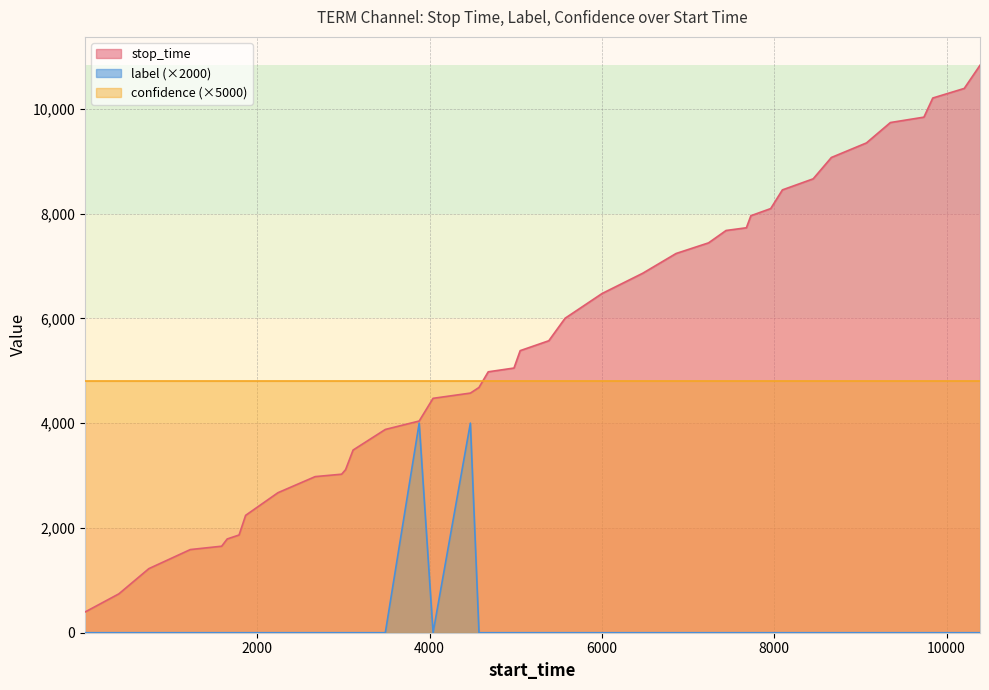

What is the value of the stop_time point at the 31st from the left?

8094